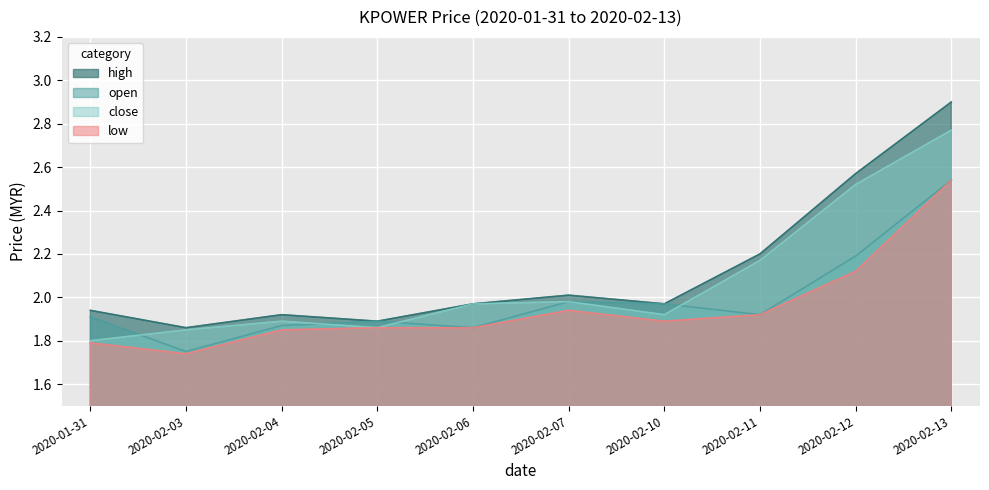

Rank the series by their maximum value, from lowest to highest.

open, low, close, high